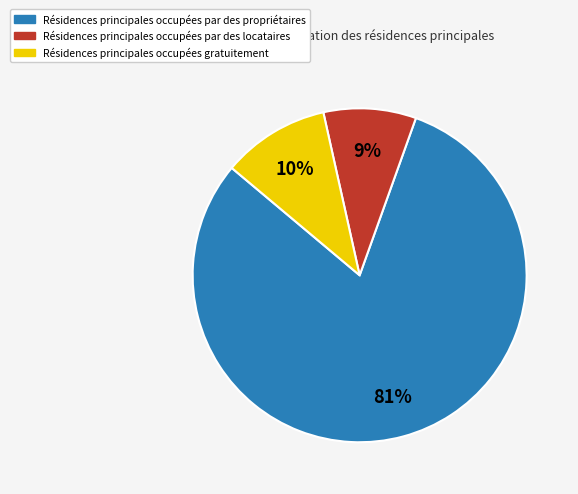

To the nearest percent, what is the difference between the largest and smallest slice percentages?

72%